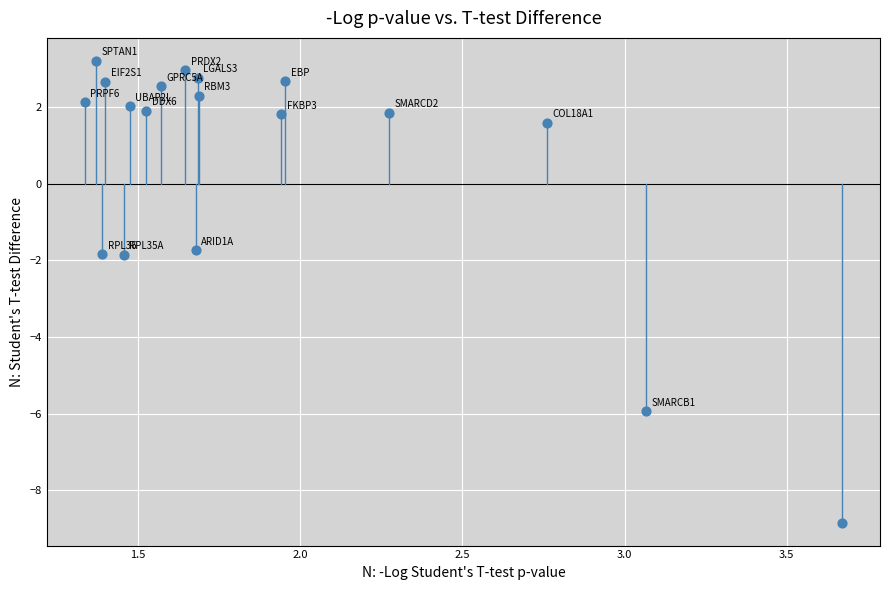

What is the range of X values (max minus min)?

2.3